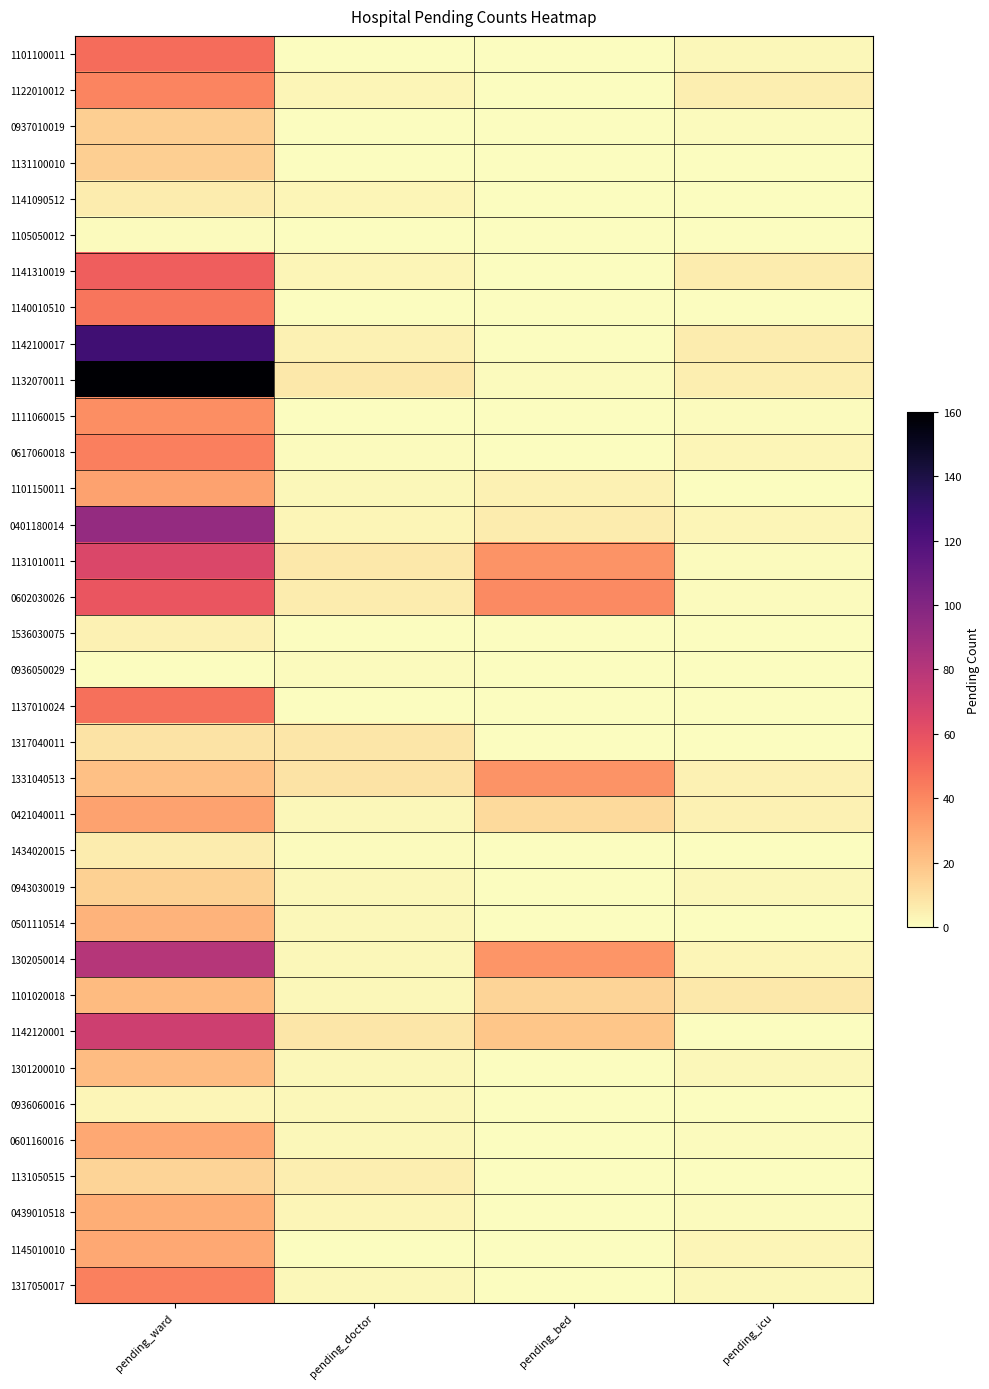

Rank the series by their maximum value, from lowest to highest.

0936050029, 1105050012, 0936060016, 1536030075, 1434020015, 1141090512, 1317040011, 1131050515, 0943030019, 1131100010, 0937010019, 1301200010, 1101020018, 0501110514, 0439010518, 1145010010, 0601160016, 0421040011, 1101150011, 1331040513, 1111060015, 1122010012, 1317050017, 0617060018, 1140010510, 1137010024, 1101100011, 1141310019, 0602030026, 1131010011, 1142120001, 1302050014, 0401180014, 1142100017, 1132070011